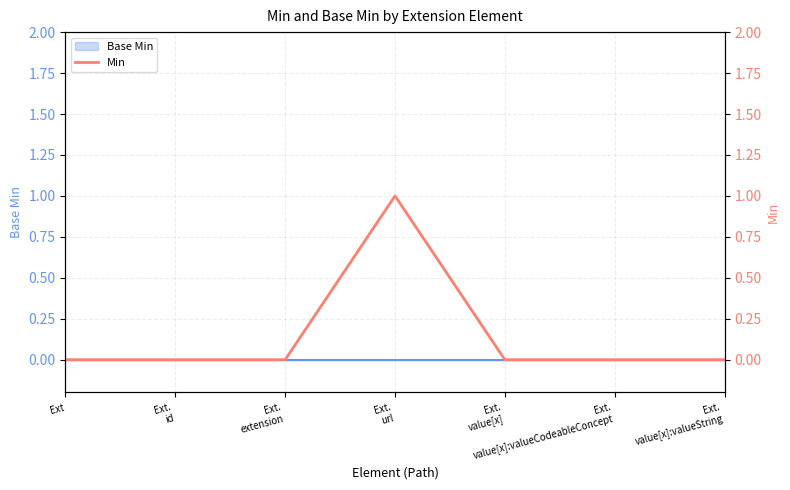

Which category has the highest value across all series?

Ext.
url